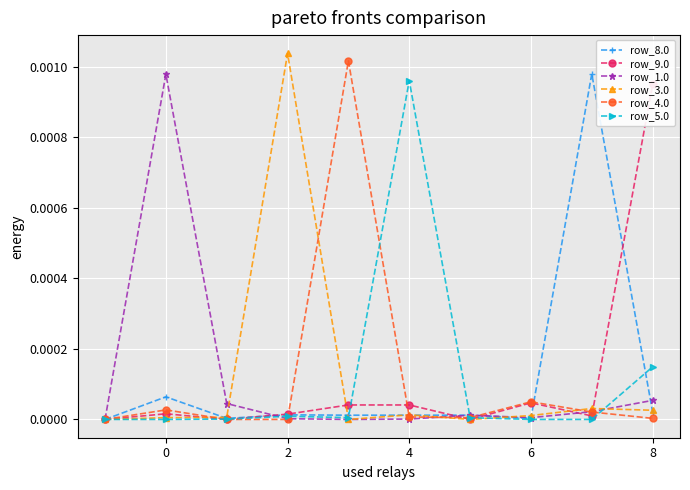

How many values in the row_8.0 series exceed 0?

9